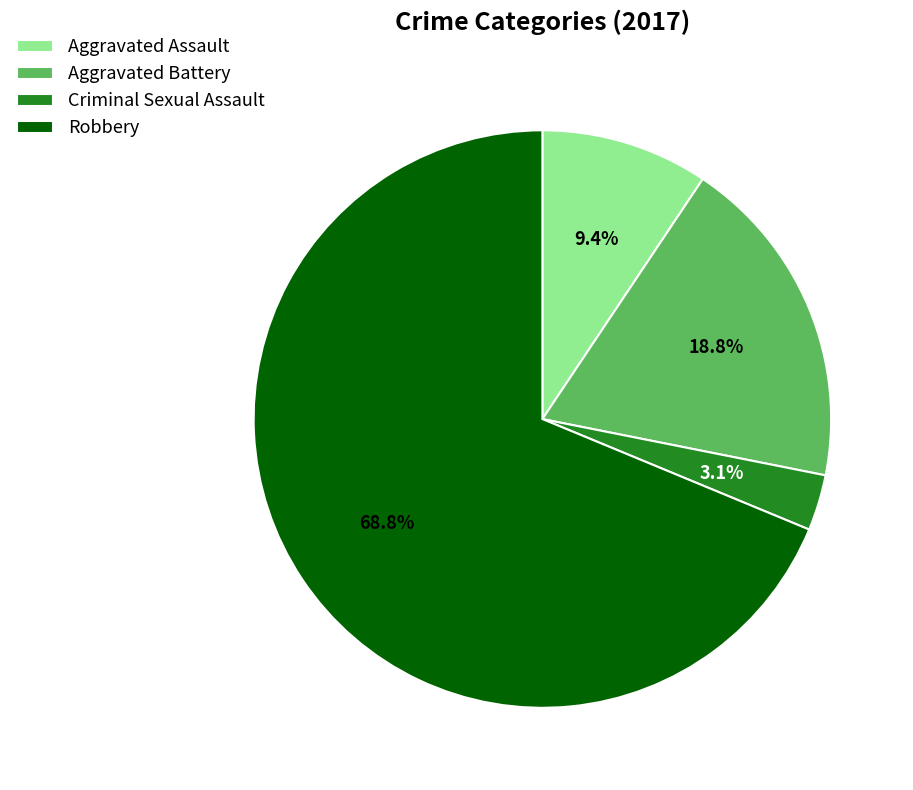

Is there a majority slice in this chart?

Yes